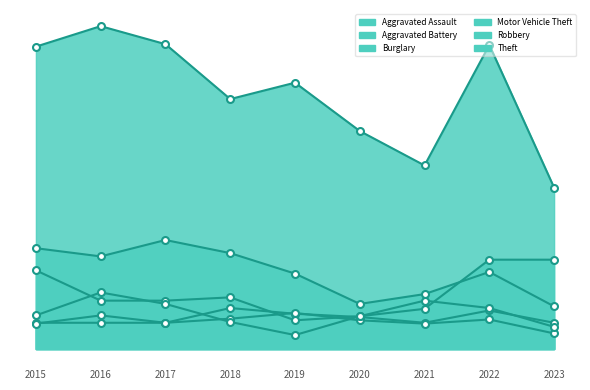

Which category has the lowest value in the Burglary series?

2023